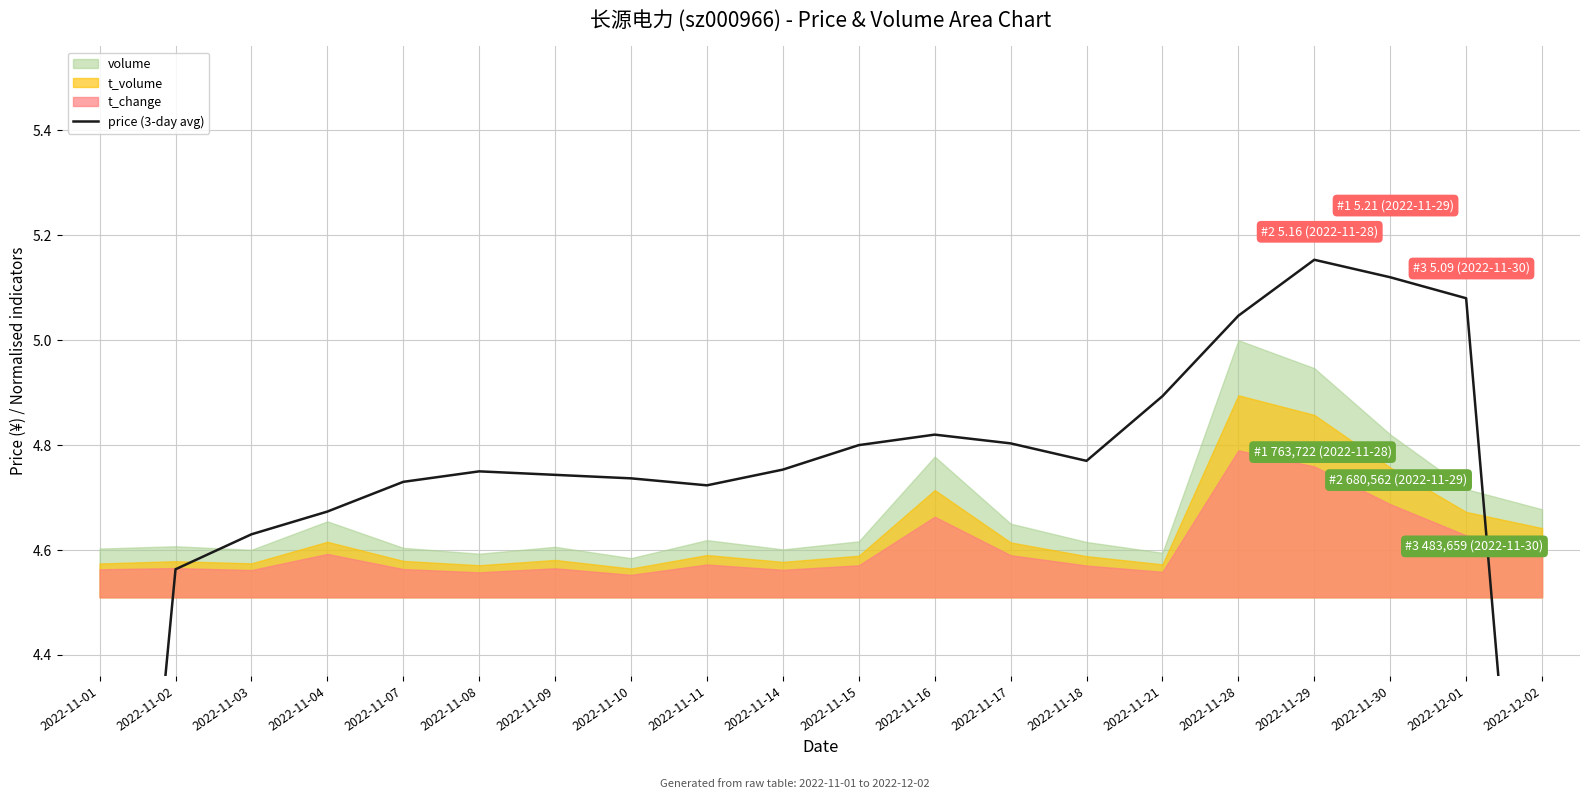

Reading left to right, extract all data points from this chart.

3.0	4.6	4.6	4.7	4.7	4.8	4.7	4.7	4.7	4.8	4.8	4.8	4.8	4.8	4.9	5.0	5.2	5.1	5.1	3.4